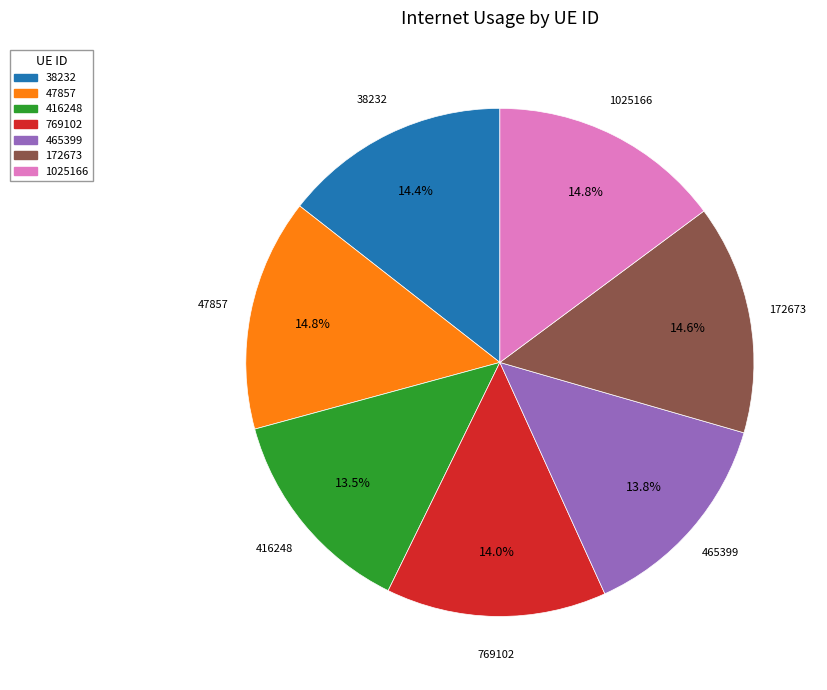

How much of the chart is everything except 38232?

85.6%